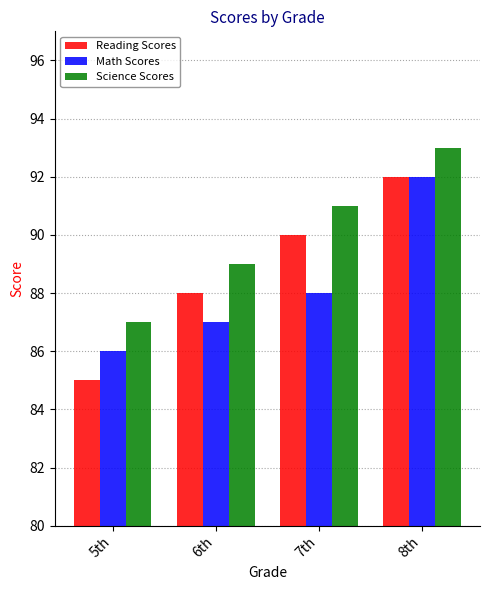

What is the average value of the Reading Scores series?

89